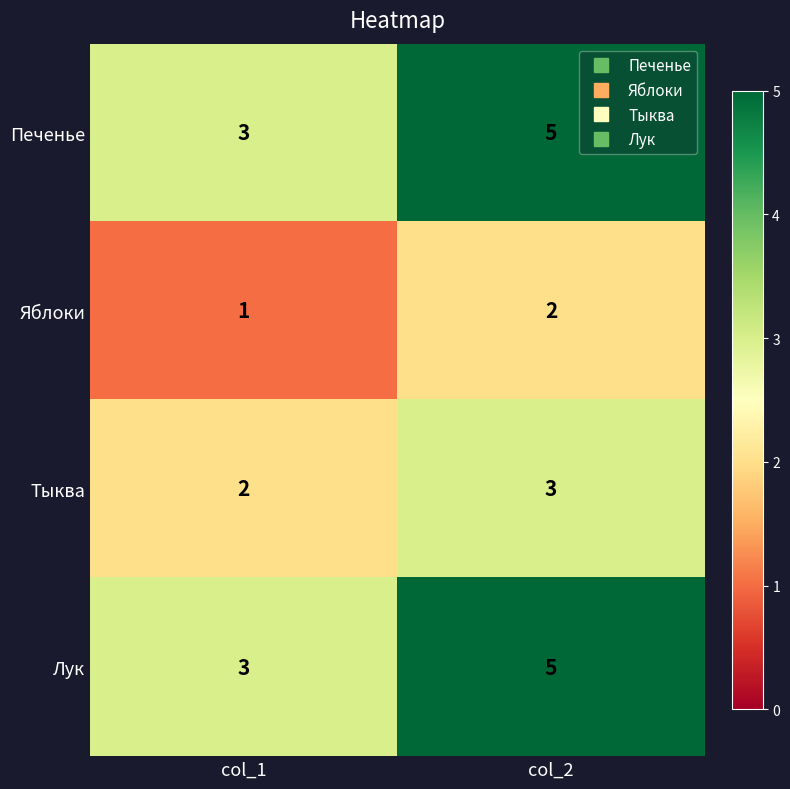

True or false: Лук has a value of 5 at col_1.

False